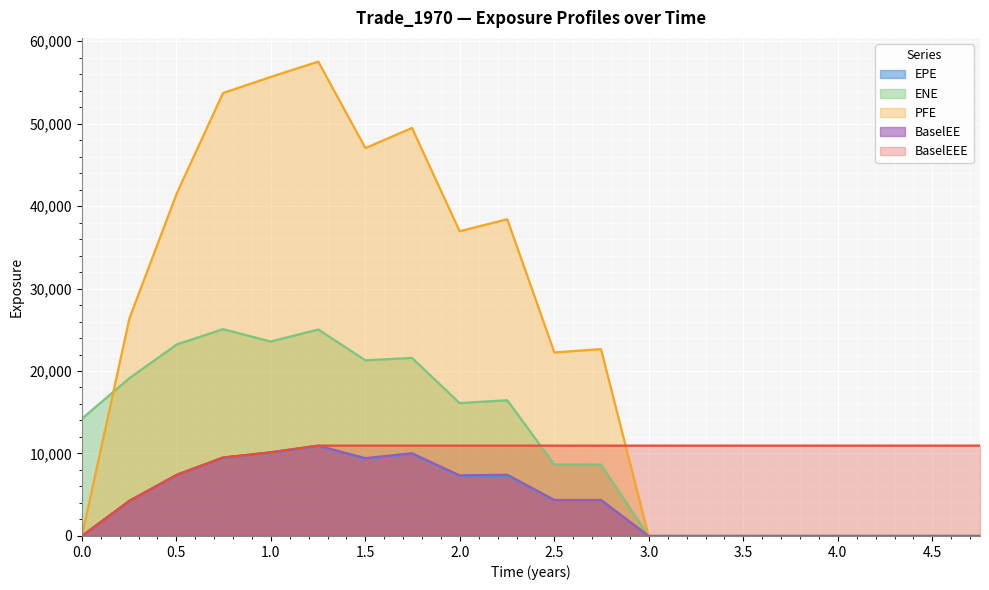

How many lines are shown in the chart?

5